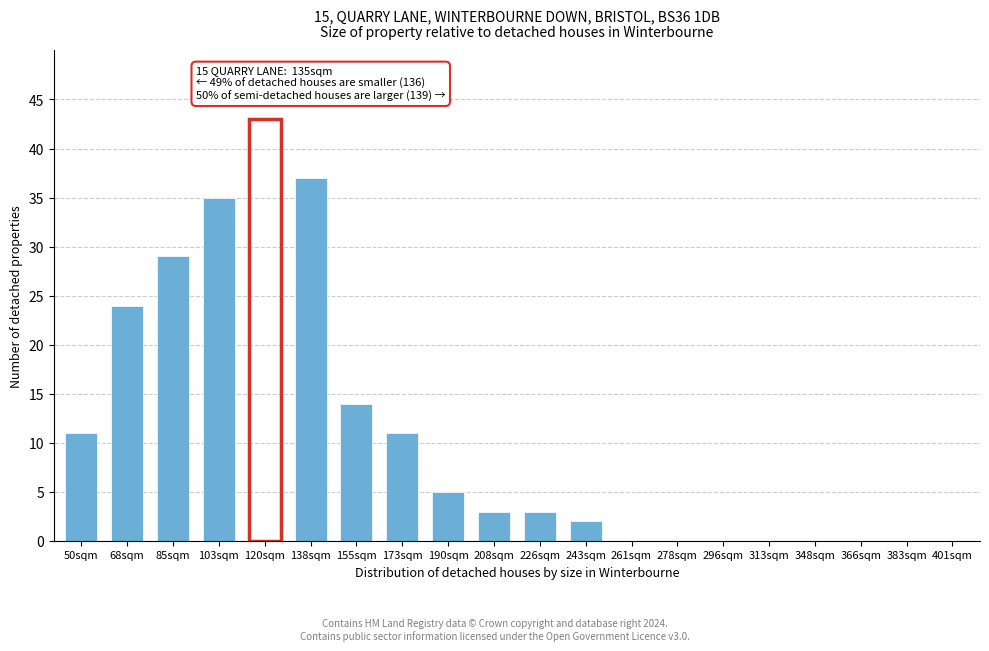

Reading left to right, transcribe all the data shown in this chart.

50sqm=11	68sqm=24	85sqm=29	103sqm=35	120sqm=43	138sqm=37	155sqm=14	173sqm=11	190sqm=5	208sqm=3	226sqm=3	243sqm=2	261sqm=0	278sqm=0	296sqm=0	313sqm=0	348sqm=0	366sqm=0	383sqm=0	401sqm=0